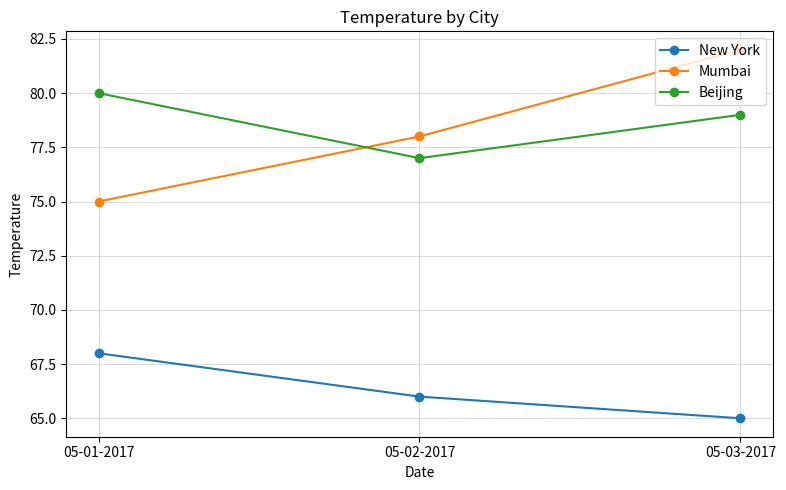

Rank the series by their maximum value, from lowest to highest.

New York, Beijing, Mumbai